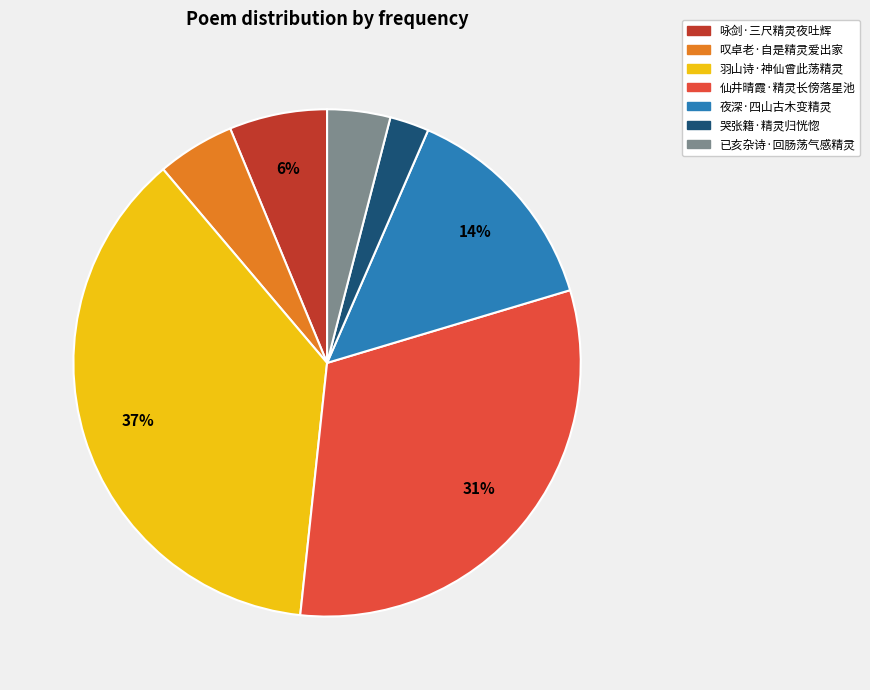

How many segments does this pie chart have?

7